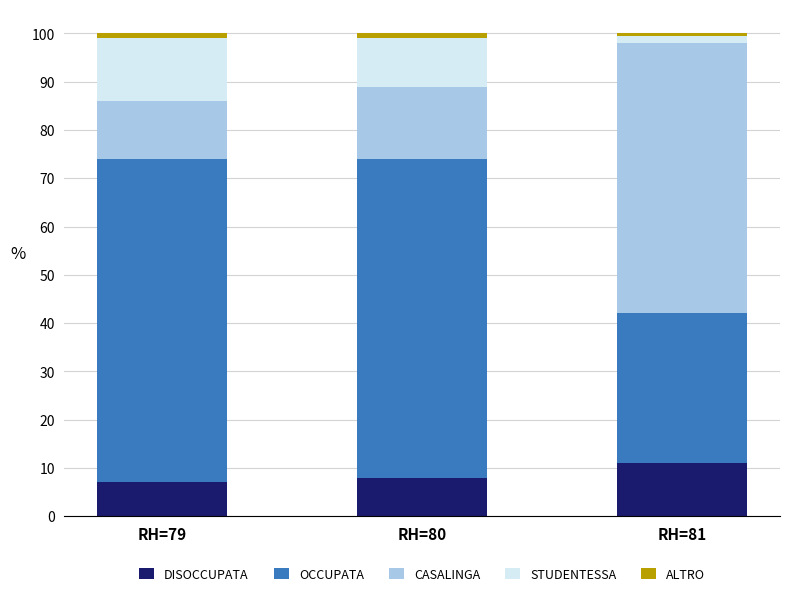

List the labels in order of ALTRO value, largest first.

RH=79, RH=80, RH=81